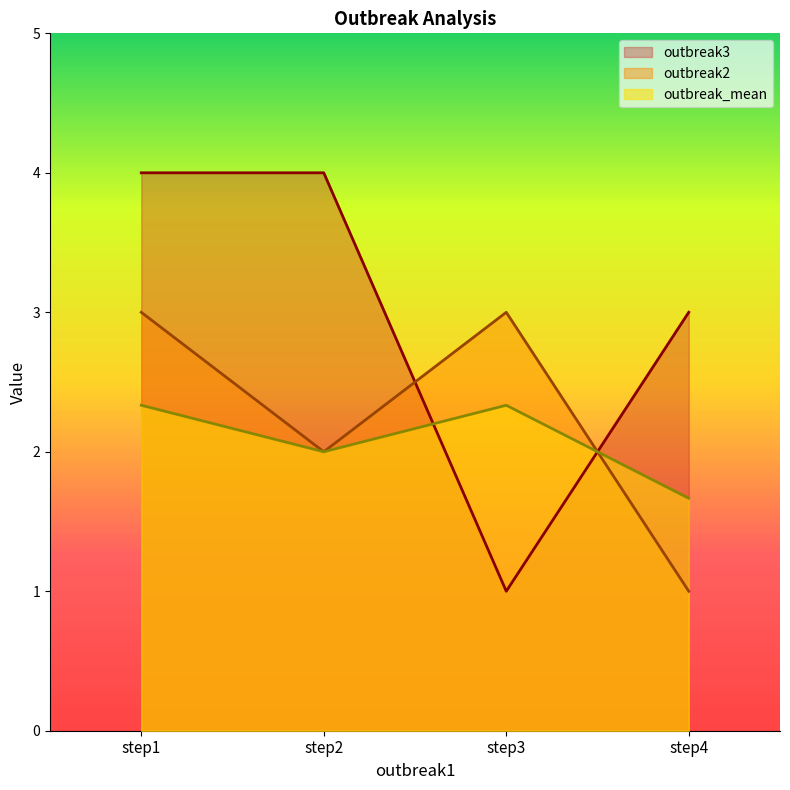

True or false: outbreak_mean has a value of 2.3 at step1.

True